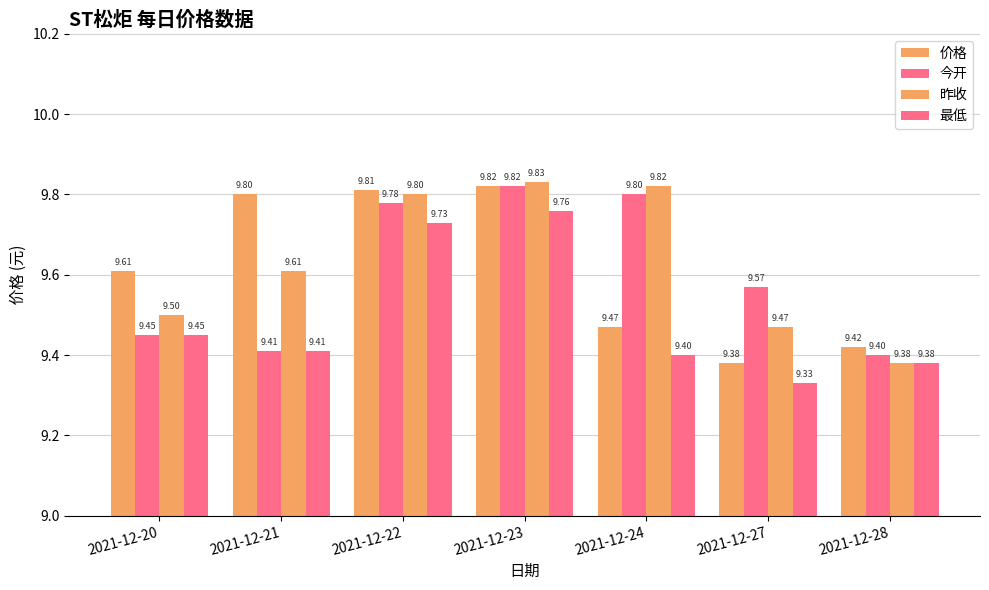

How many bars are there in total?

28